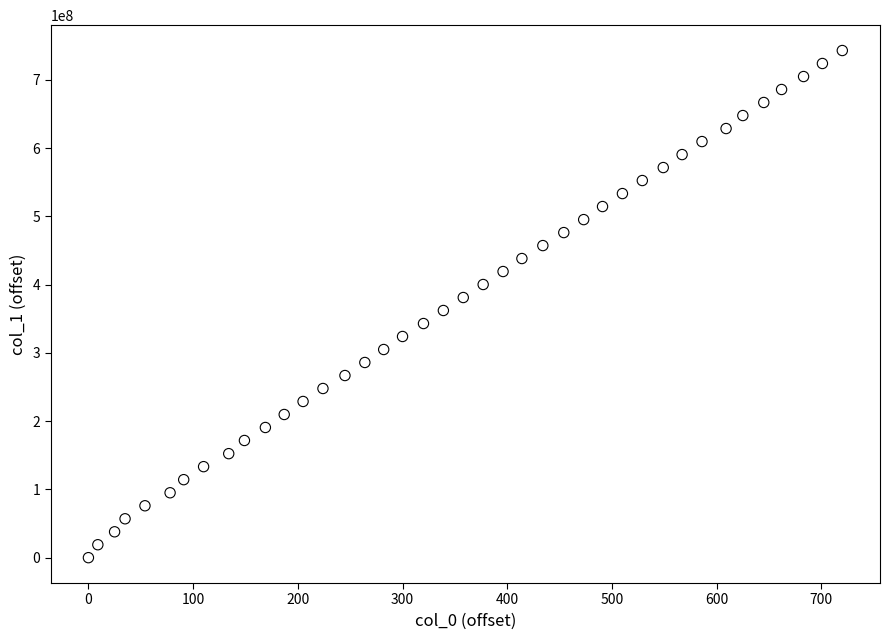

What is the range of Y values (max minus min)?

743163228